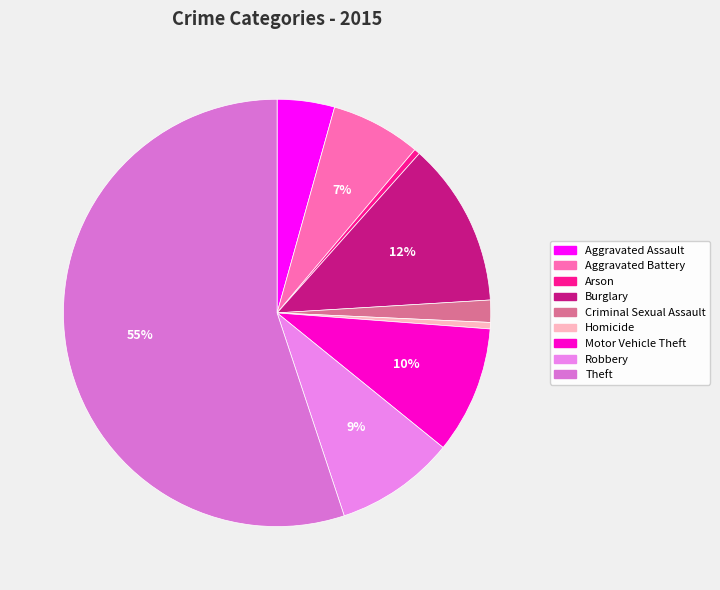

What is the smallest slice in the pie chart?

Arson